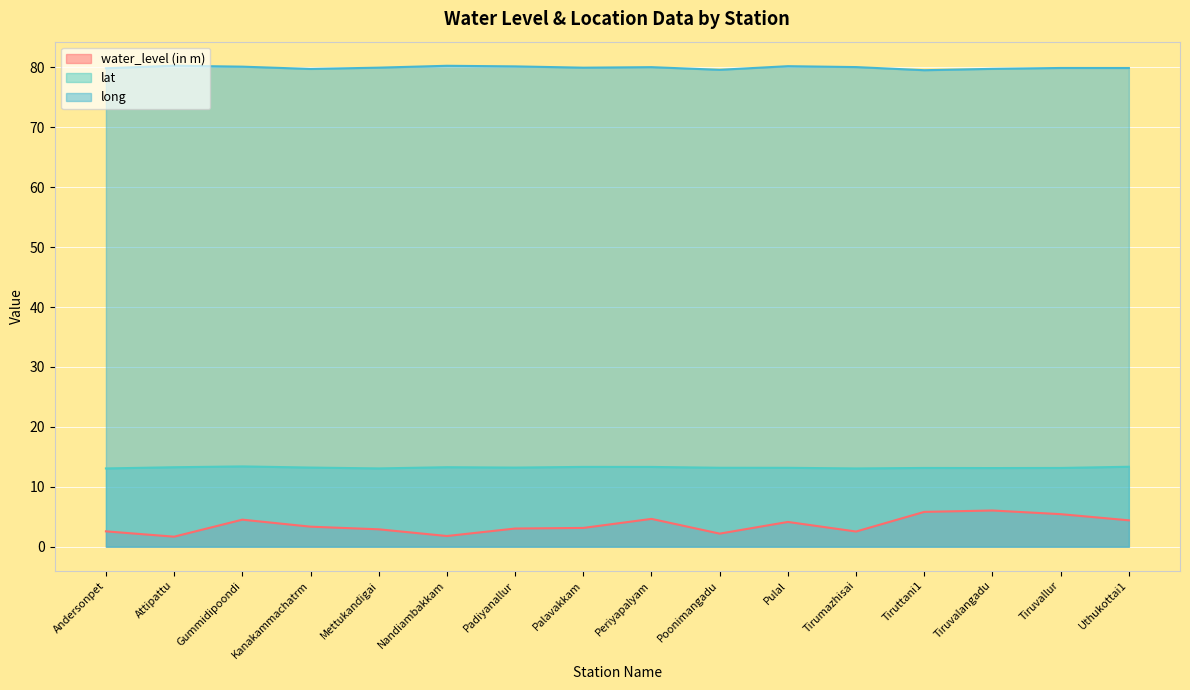

What is the spread (max minus min) of values at Tirumazhisai?

77.5